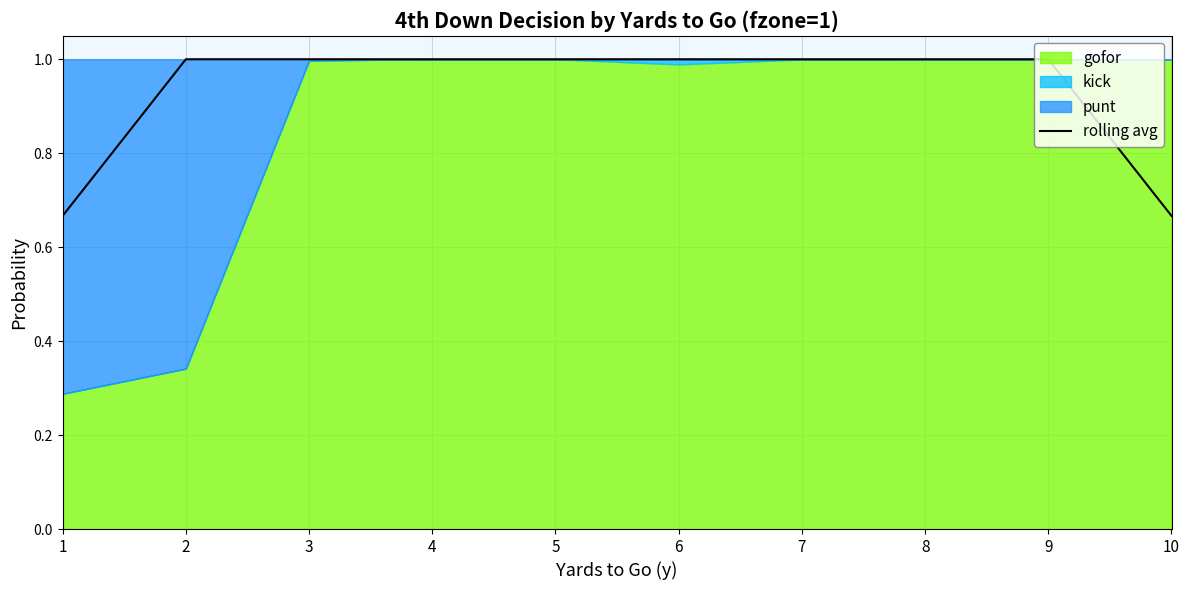

What is the ratio of the value at 1 to the value at 8?

0.7